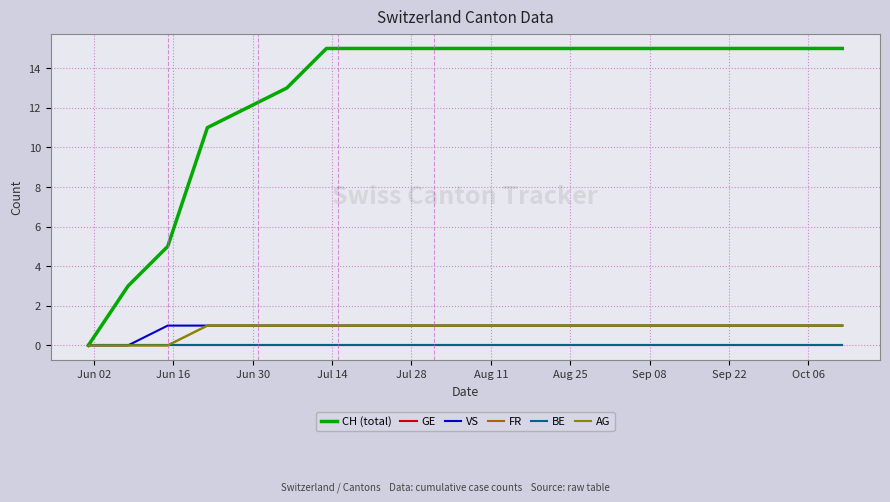

Does the chart display data point markers on the line(s)?

No